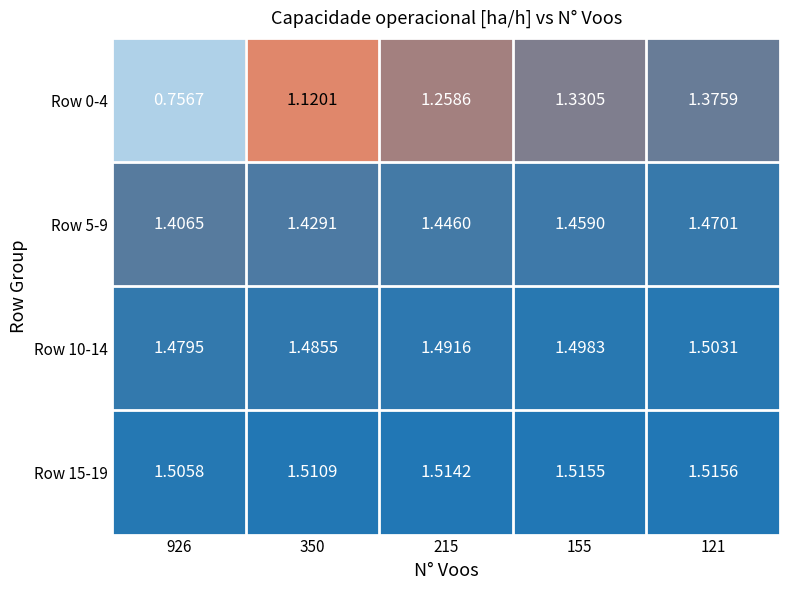

At which category is the sum across all series the highest?

121